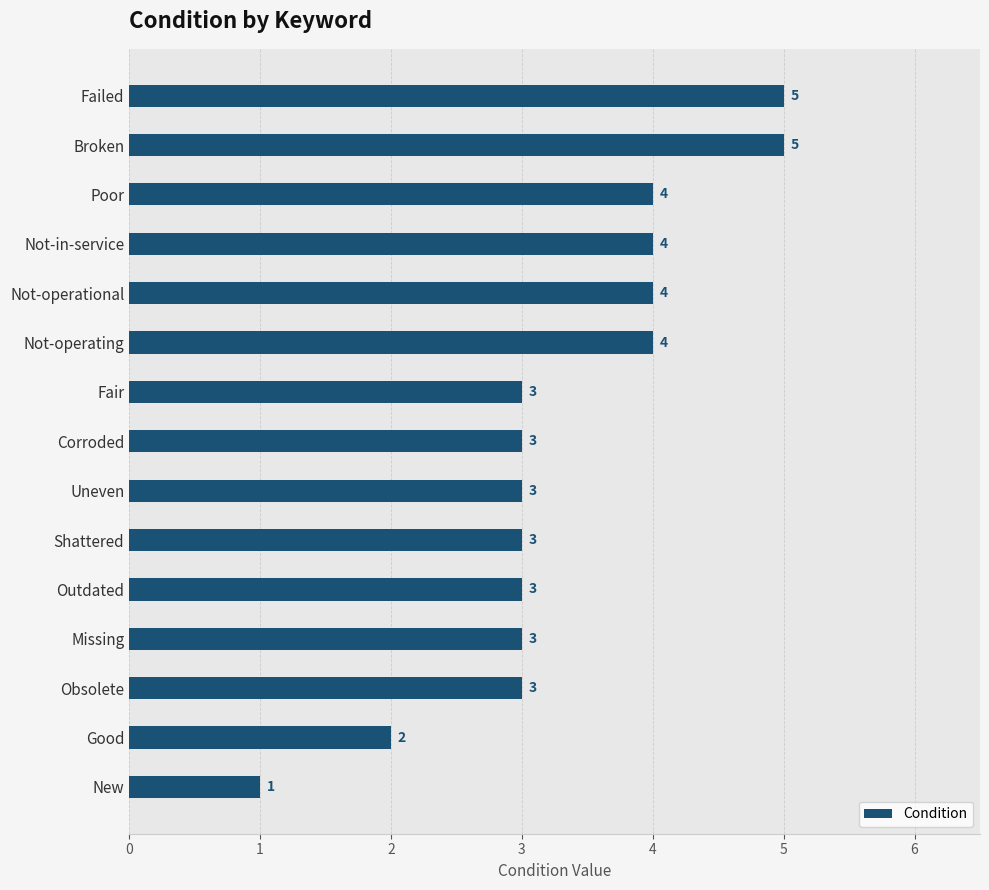

What is the difference between the maximum and second lowest values?

3